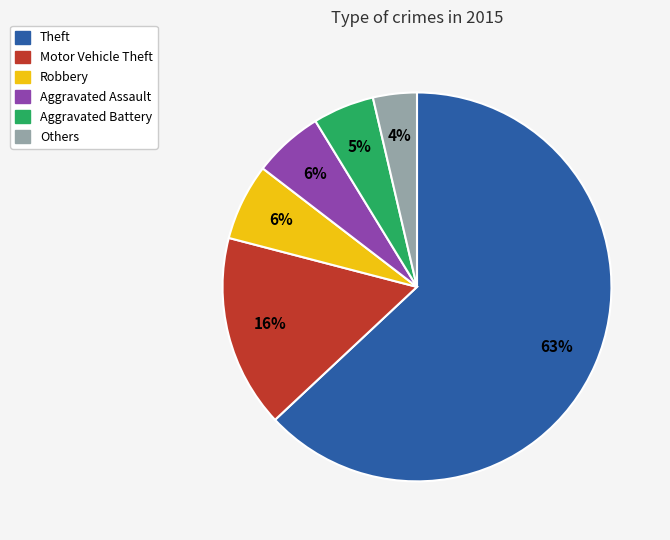

Is there any slice that represents more than half of the pie?

Yes